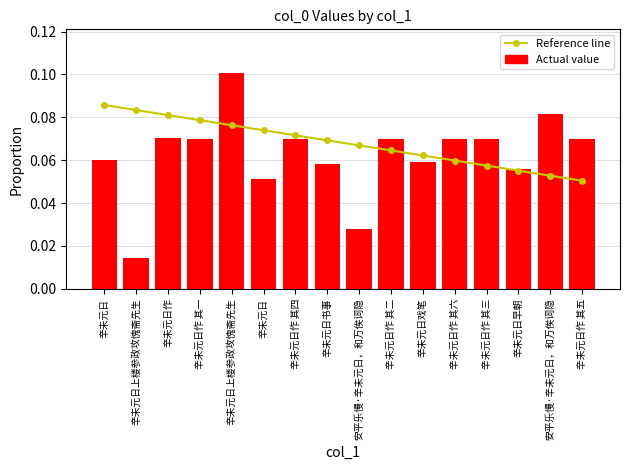

Reading left to right, what are all the values shown in this chart?

Reference line: 辛未元日=0.1	辛未元日上楼参政攻愧斋先生=0.1	辛未元日作=0.1	辛未元日作 其一=0.1	辛未元日上楼参政攻愧斋先生=0.1	辛未元日=0.1	辛未元日作 其四=0.1	辛未元日书事=0.1	安平乐慢·辛未元日，和万俟词隐=0.1	辛未元日作 其二=0.1	辛未元日戏笔=0.1	辛未元日作 其六=0.1	辛未元日作 其三=0.1	辛未元日早朝=0.1	安平乐慢·辛未元日，和万俟词隐=0.1	辛未元日作 其五=0.1
Actual value: 辛未元日=0.1	辛未元日上楼参政攻愧斋先生=0.0	辛未元日作=0.1	辛未元日作 其一=0.1	辛未元日上楼参政攻愧斋先生=0.1	辛未元日=0.1	辛未元日作 其四=0.1	辛未元日书事=0.1	安平乐慢·辛未元日，和万俟词隐=0.0	辛未元日作 其二=0.1	辛未元日戏笔=0.1	辛未元日作 其六=0.1	辛未元日作 其三=0.1	辛未元日早朝=0.1	安平乐慢·辛未元日，和万俟词隐=0.1	辛未元日作 其五=0.1